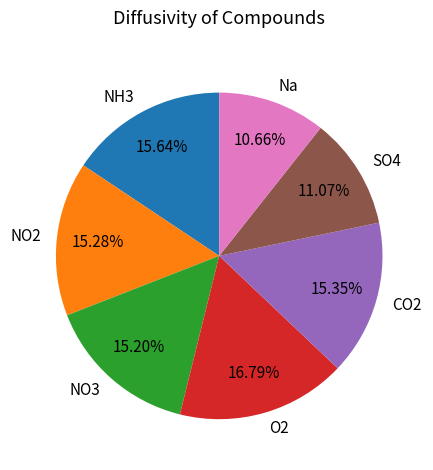

Does NO2 account for over 50% of the chart?

No